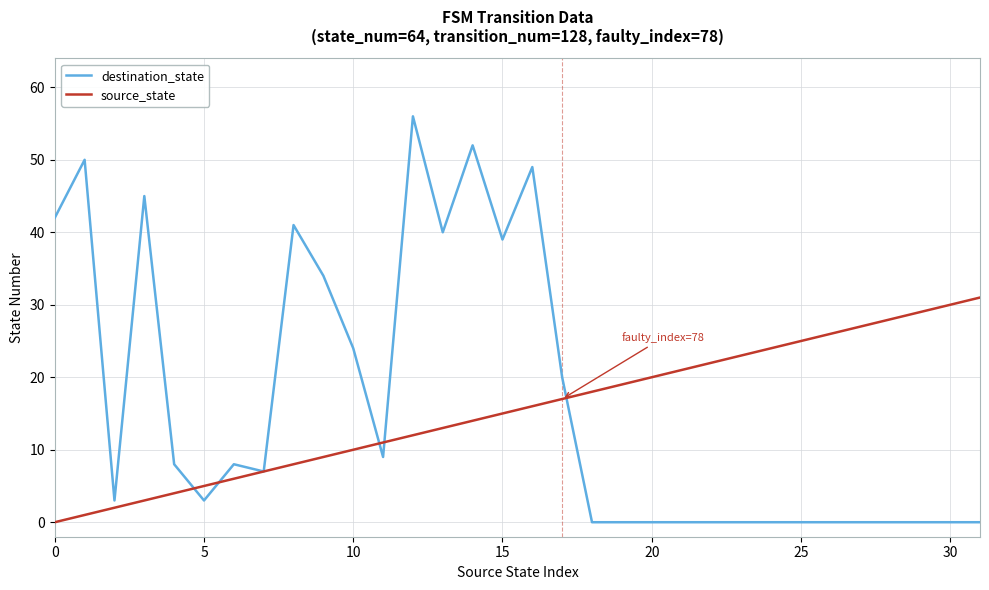

What is the highest value of the destination_state series?

56